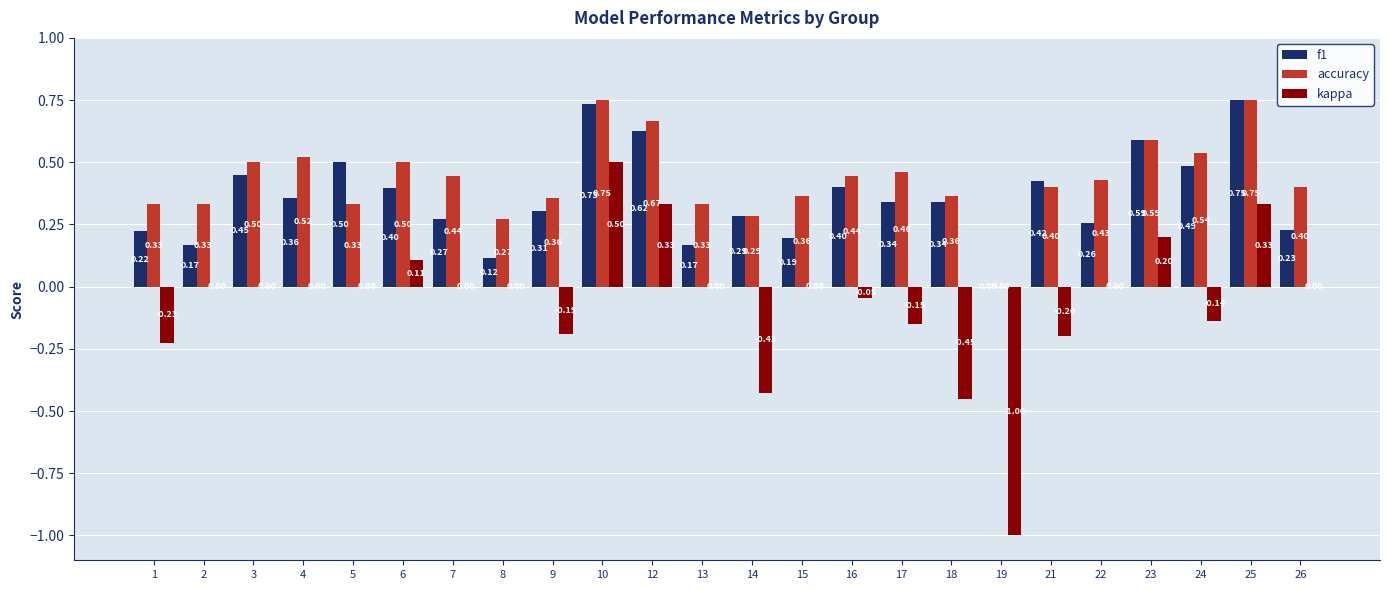

Is the value of f1 at 7 greater than the value of kappa at 19?

Yes